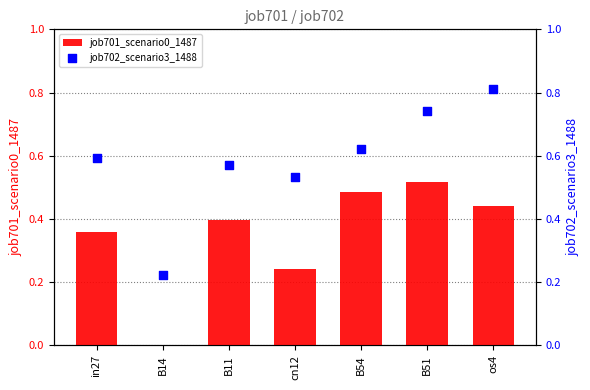

What are all the series names shown in the legend?

job701_scenario0_1487, job702_scenario3_1488